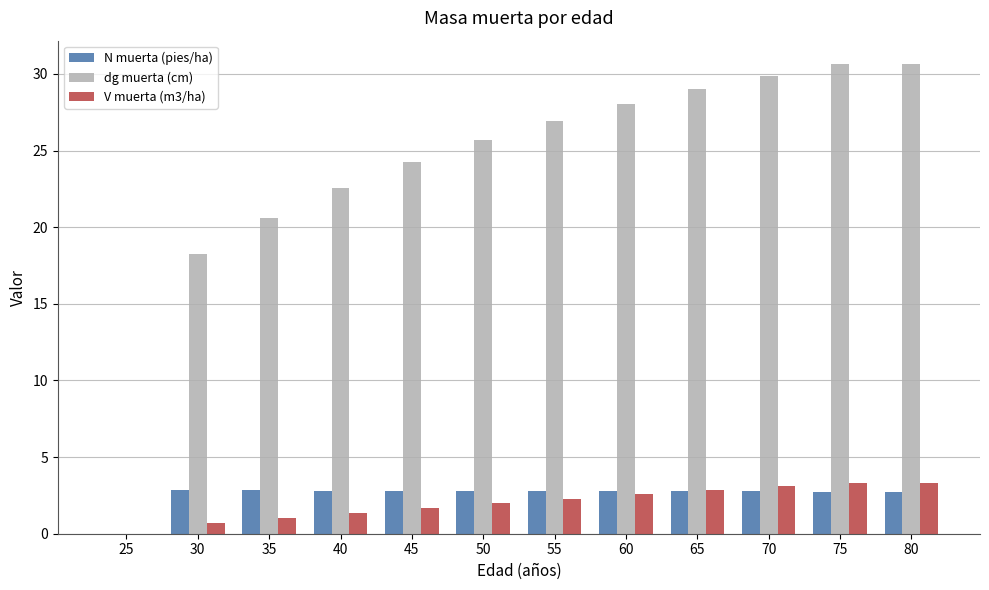

Where does the N muerta (pies/ha) series first go above 2?

30